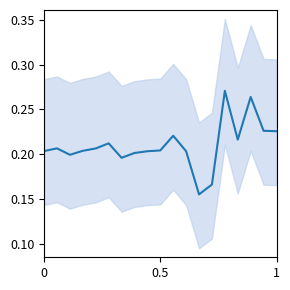

How many values are between 0 and 1?

19